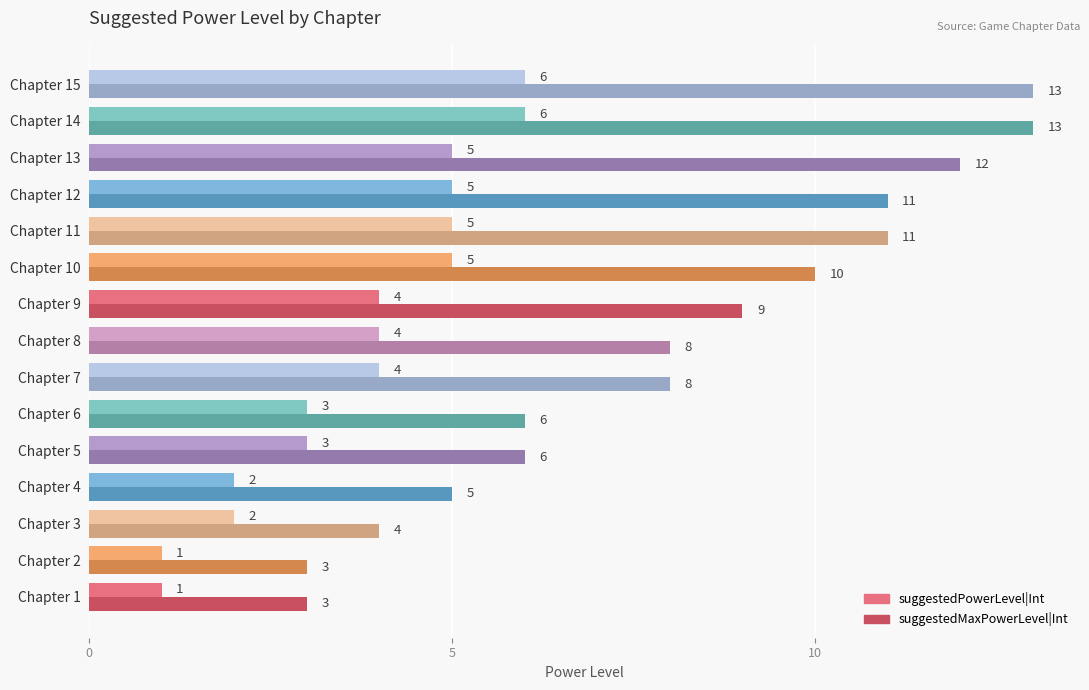

True or false: suggestedMaxPowerLevel|Int has a value of 9 at Chapter 9.

True